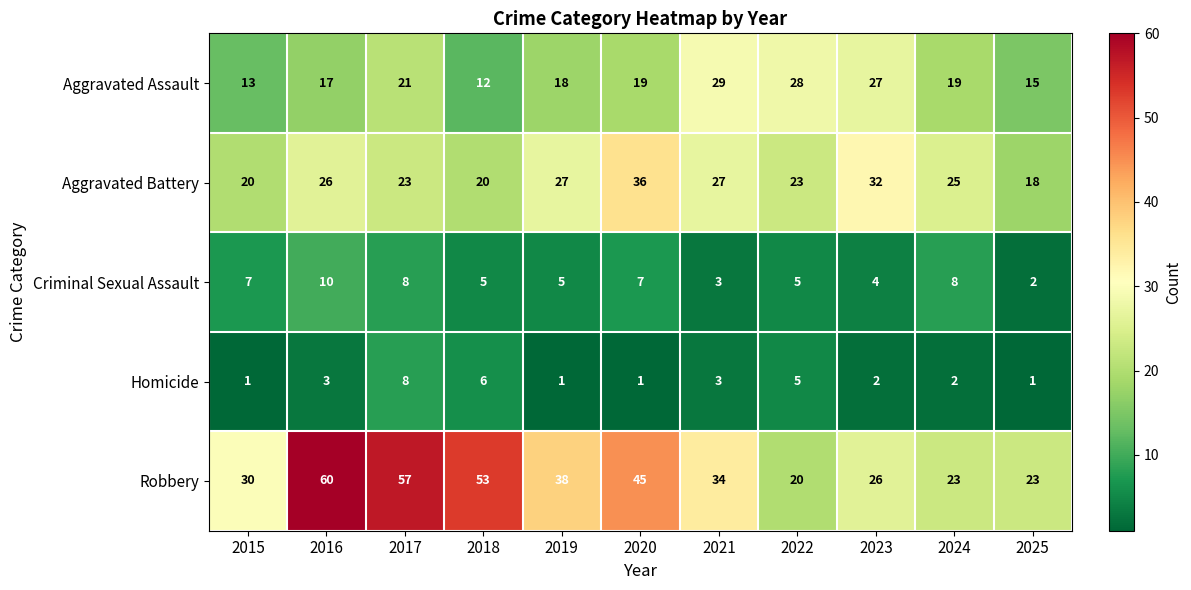

How many values in the Homicide series are below 2?

4